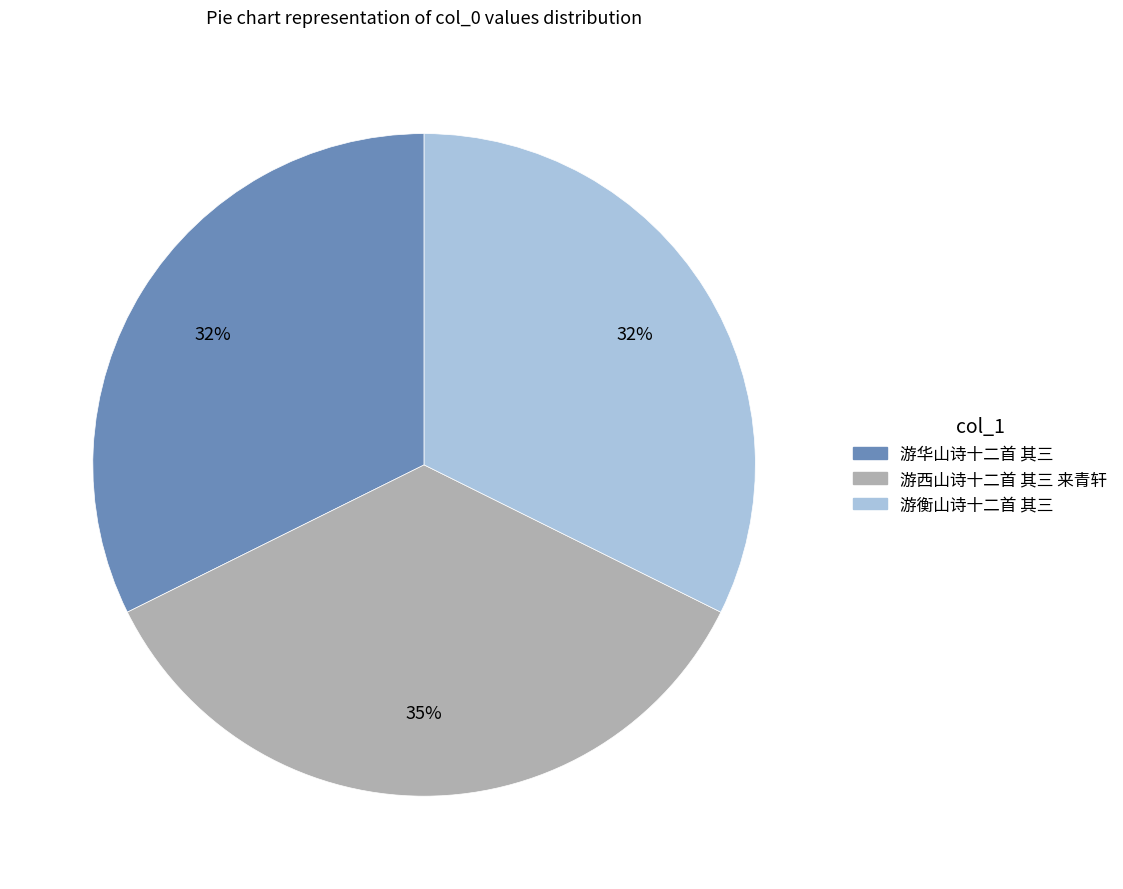

Which has a higher value, 游华山诗十二首 其三 or 游西山诗十二首 其三 来青轩?

游西山诗十二首 其三 来青轩